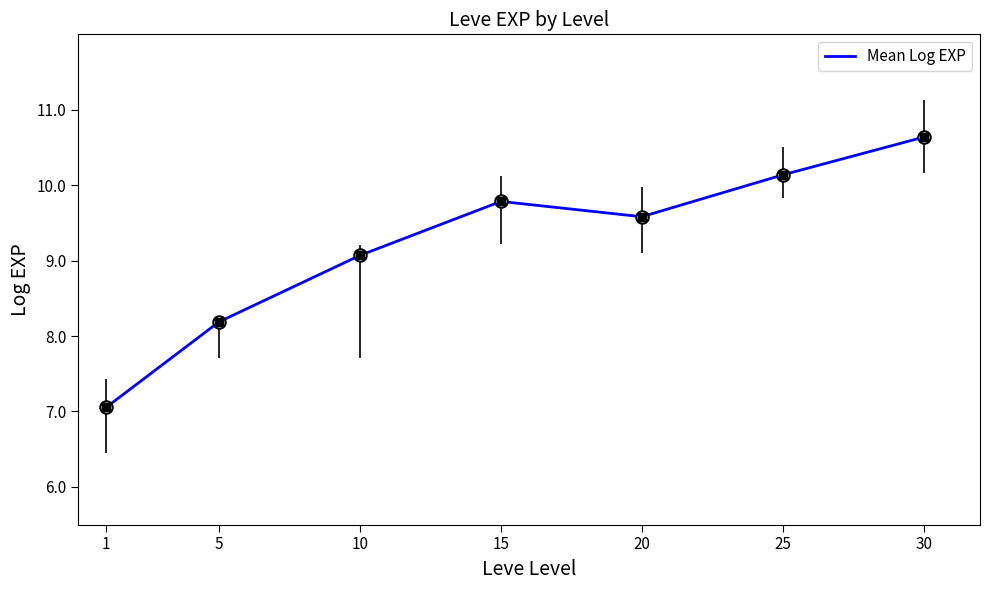

What is the ratio of the value at 25 to the value at 1?

1.4